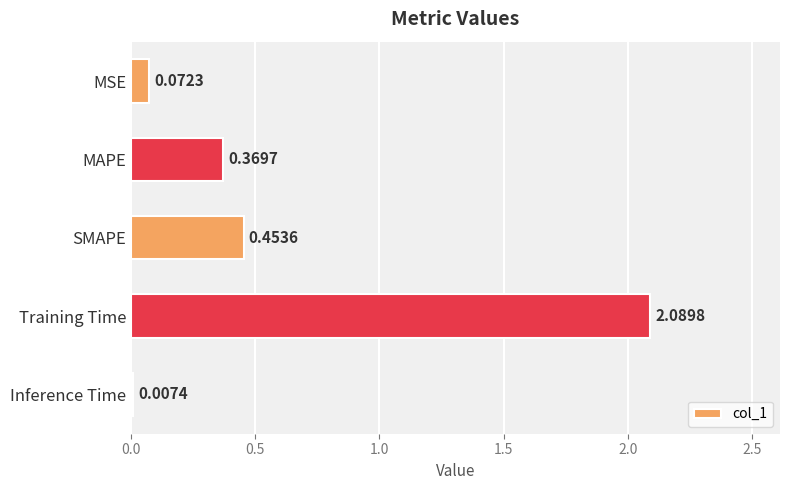

What is the maximum value shown in the chart?

2.1